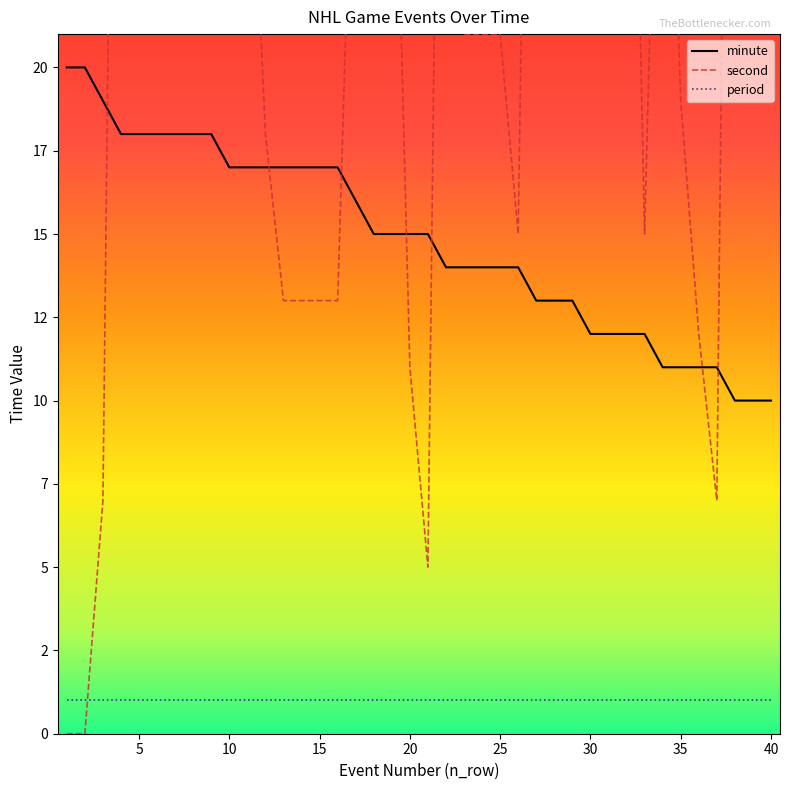

Which series has the largest range (max minus min)?

second